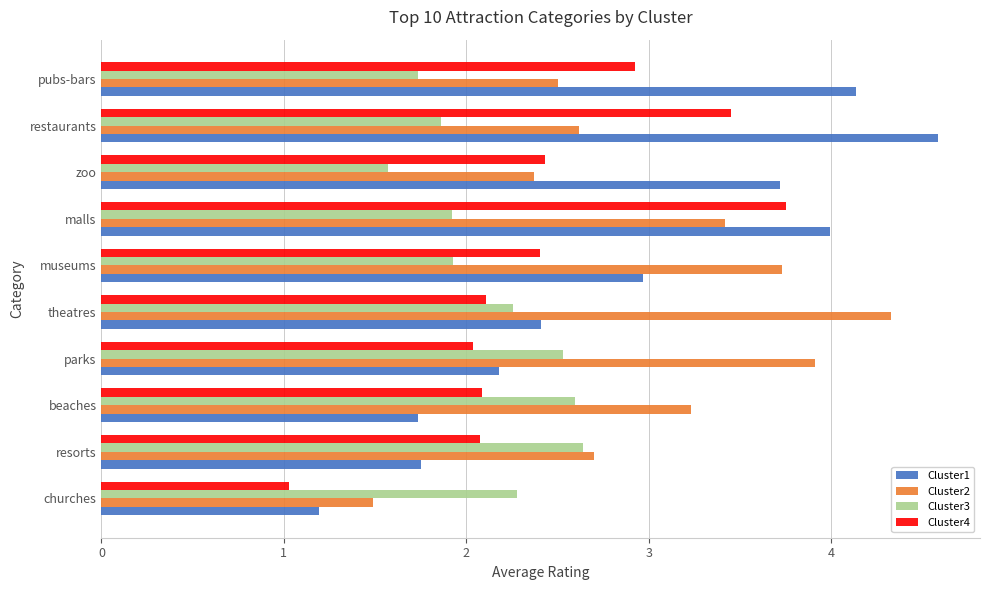

Which label corresponds to the smallest value in the chart?

churches